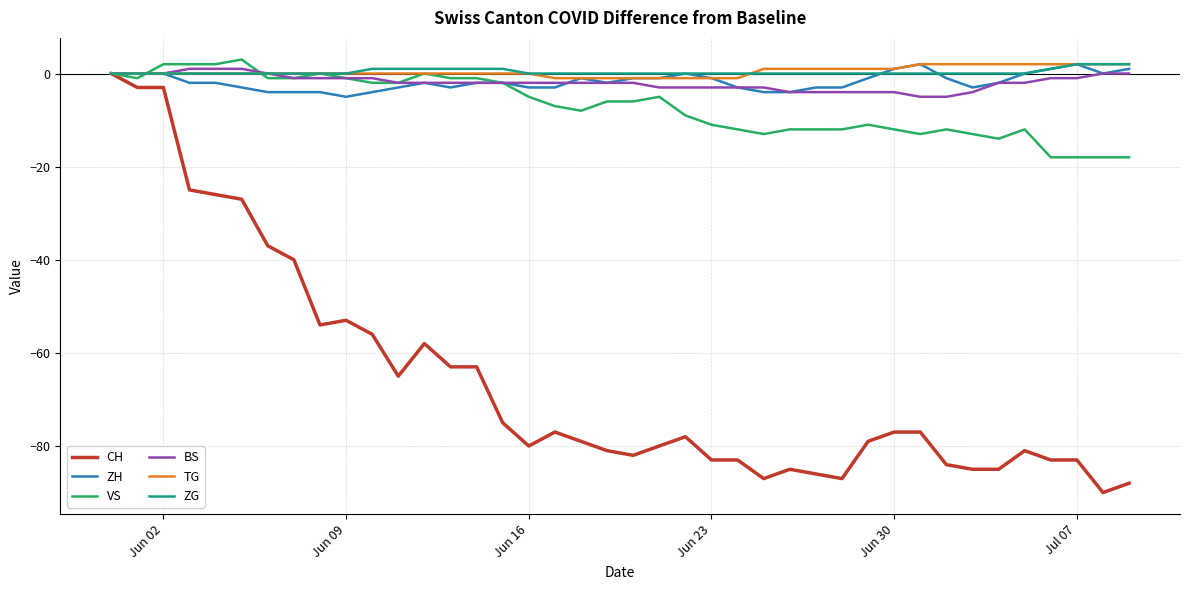

What is the smallest value displayed?

-90